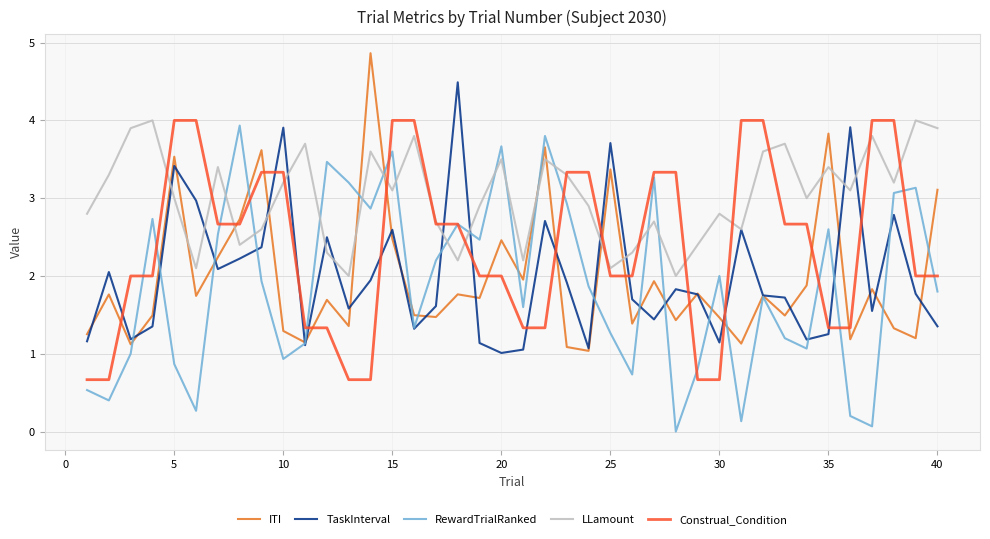

What is the lowest value of the TaskInterval series?

1.0